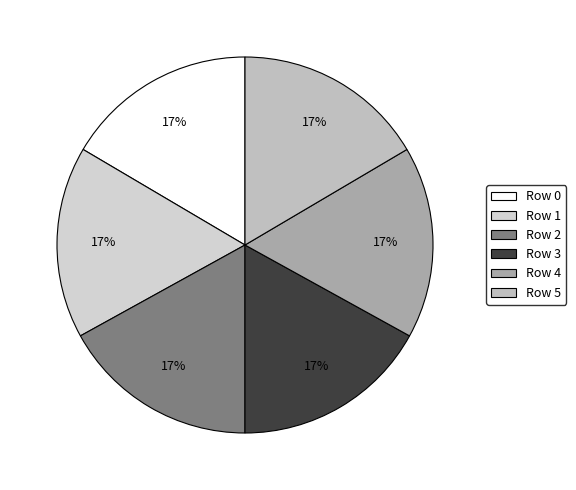

How many segments does this pie chart have?

6